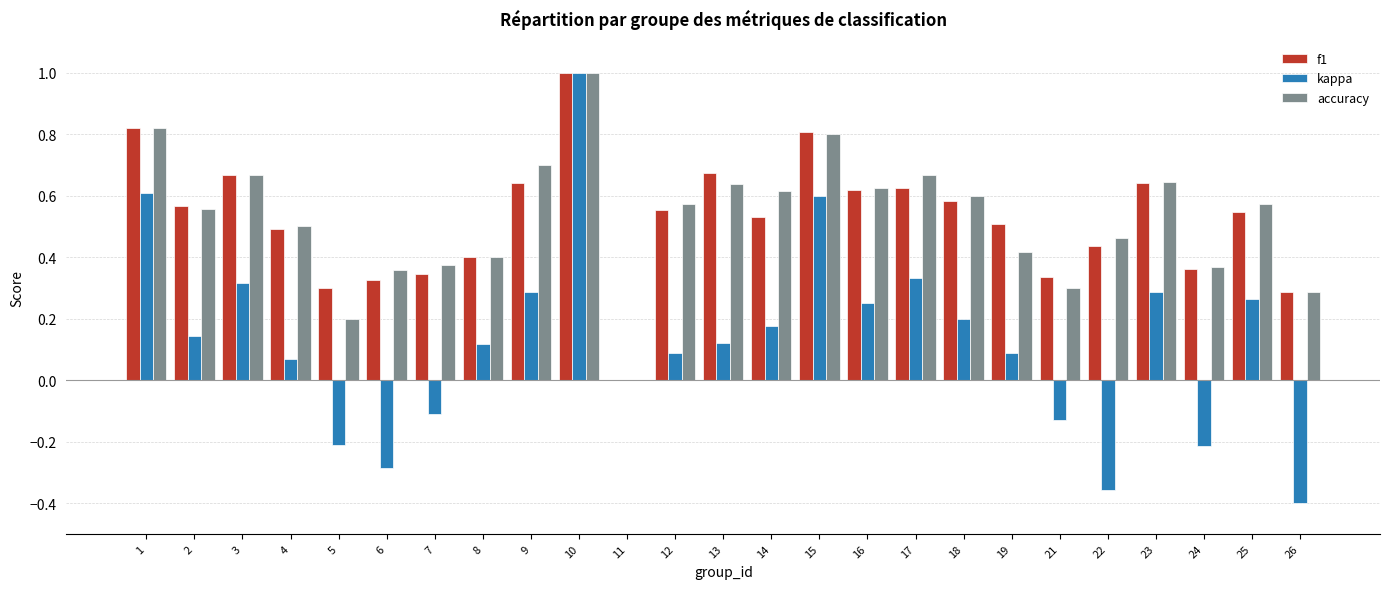

At which category is the sum across all series the highest?

10